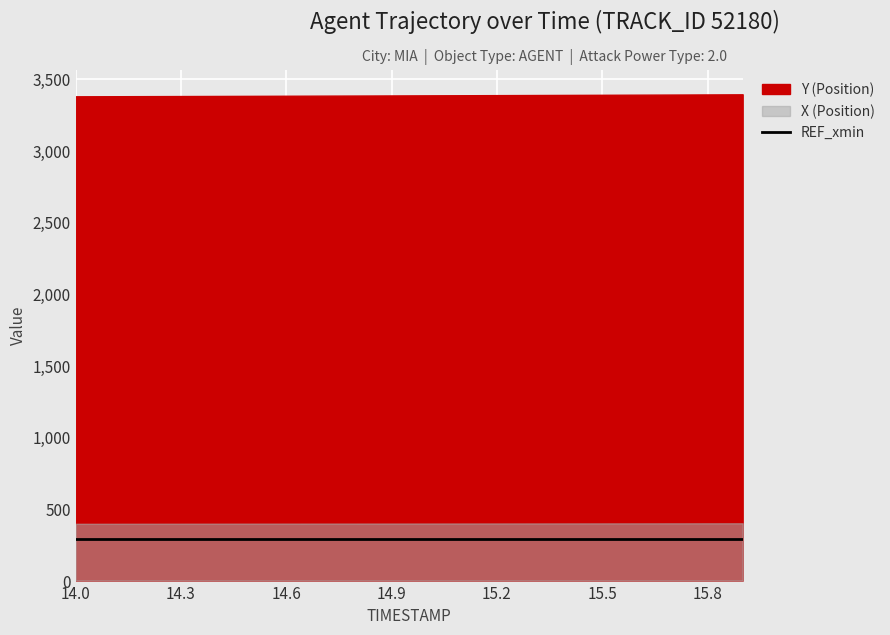

Is it true that X equals 213.8 at 15.5?

False